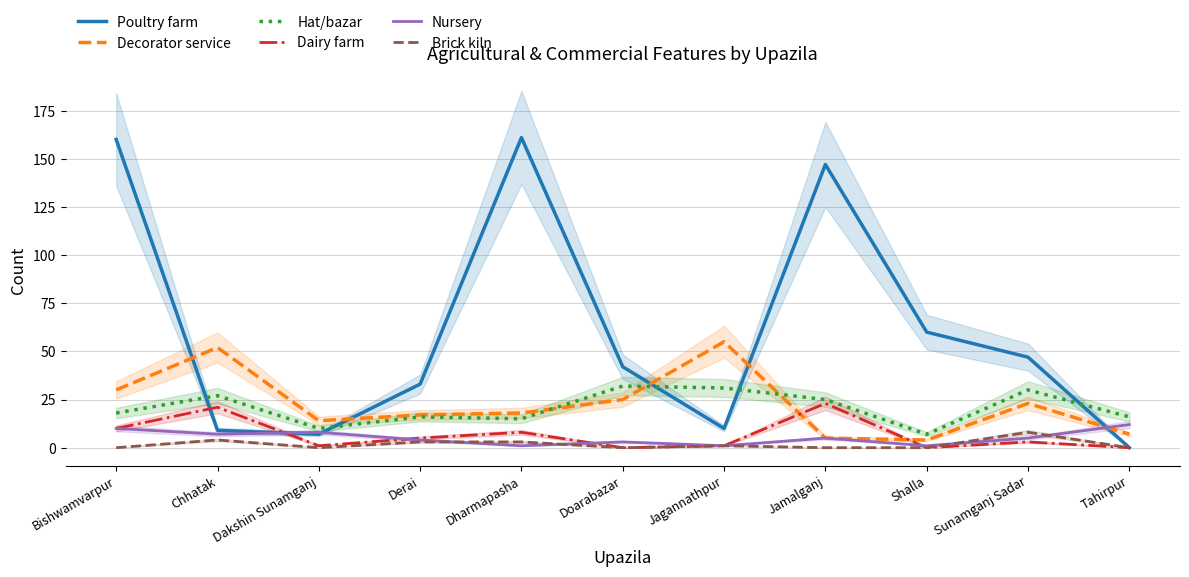

At which label does Brick kiln reach its peak?

Sunamganj Sadar